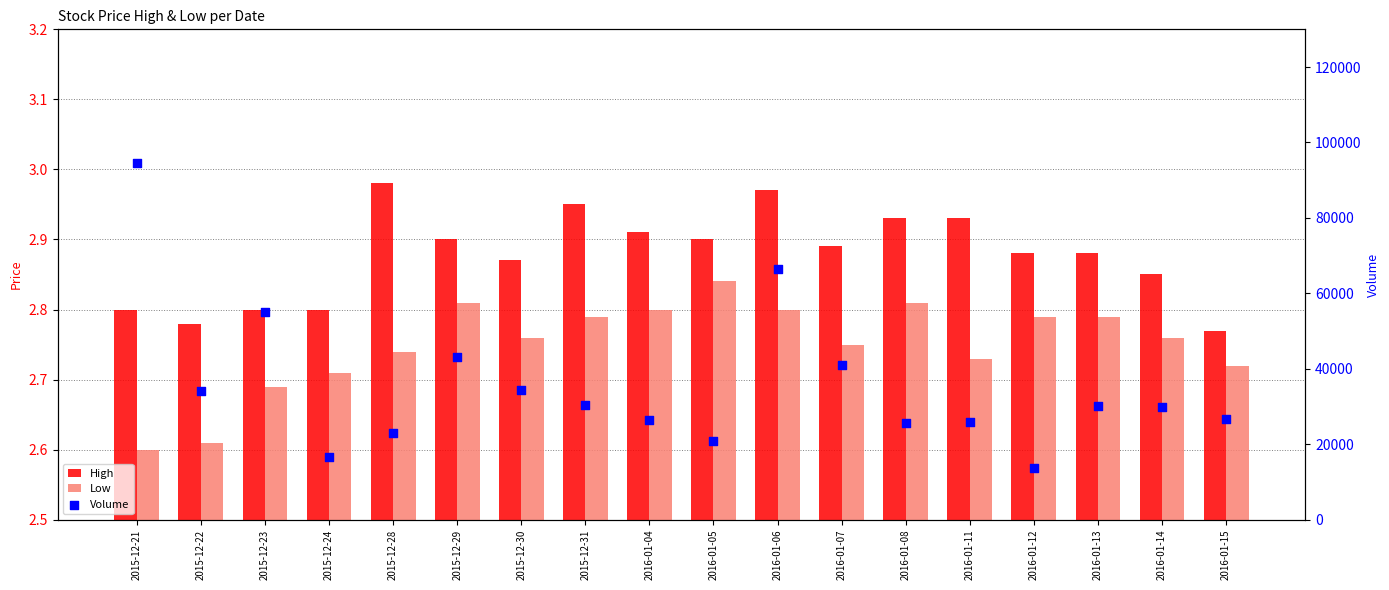

What are all the series names shown in the legend?

High, Low, Volume